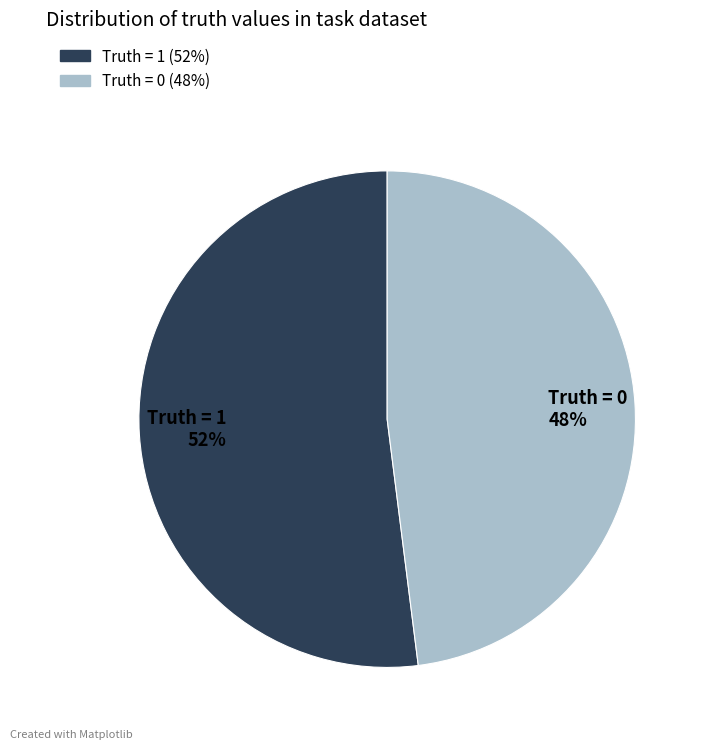

To the nearest percent, what portion does Truth = 1 represent?

52%